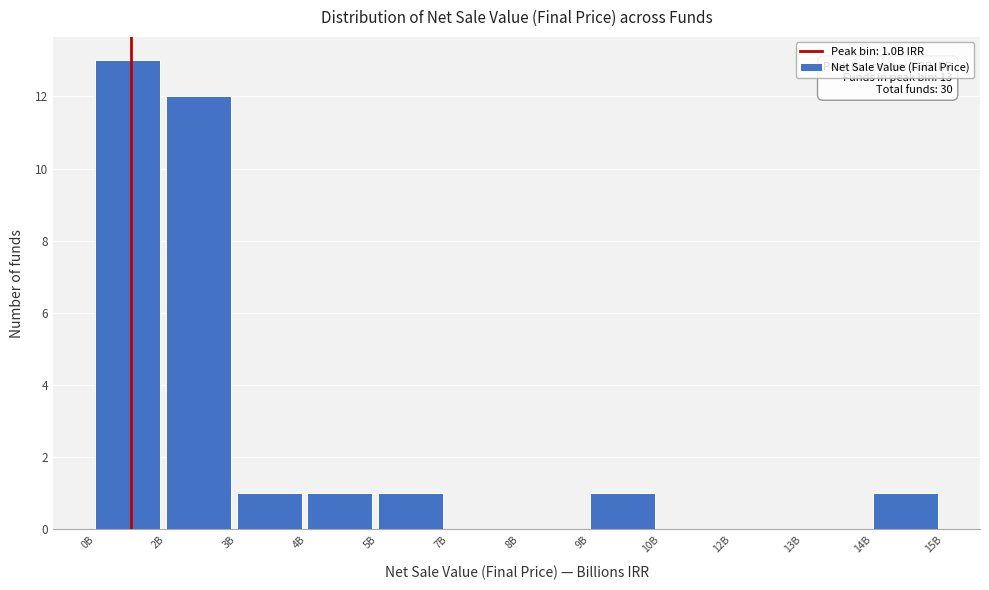

Reading left to right, transcribe all the data shown in this chart.

0B=13	2B=12	3B=1	4B=1	5B=1	7B=0	8B=0	9B=1	10B=0	12B=0	13B=0	14B=1